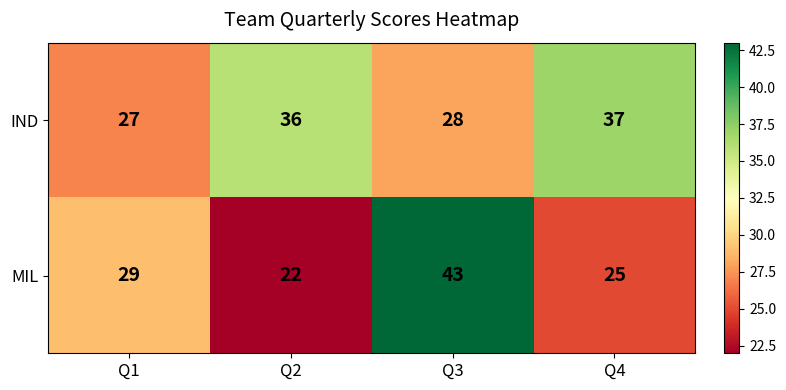

How many distinct data groups are displayed?

2